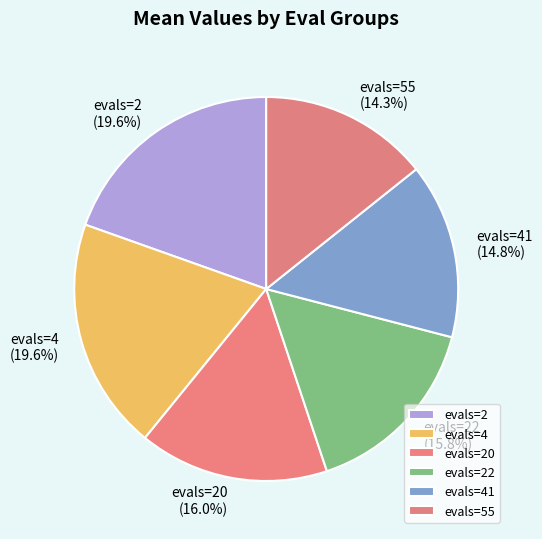

What percentage is the evals=22 slice, to the nearest percent?

16%